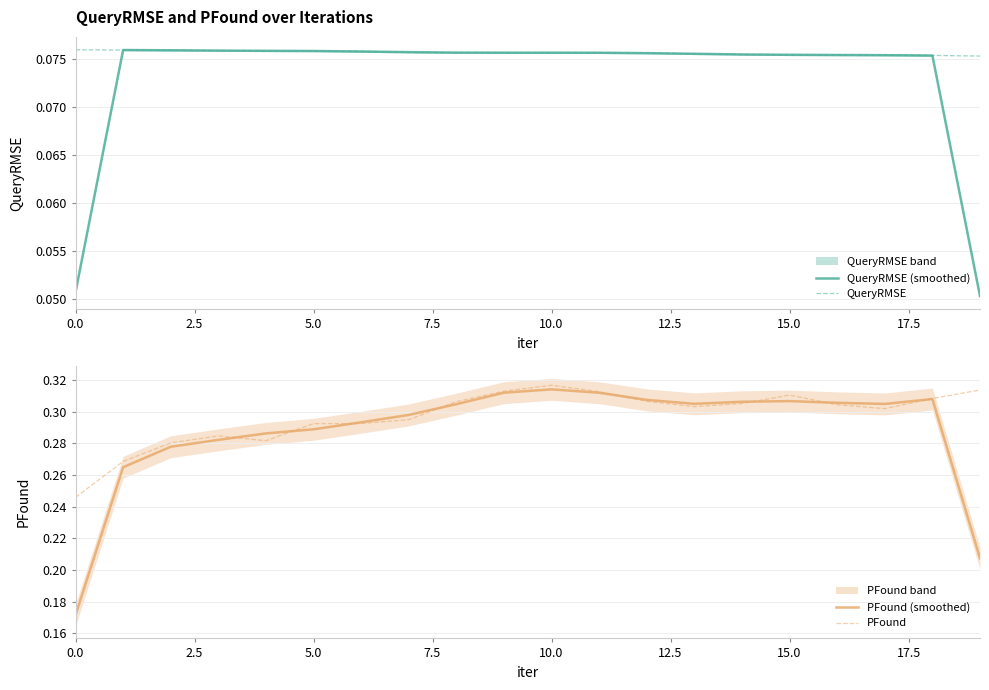

Reading left to right, list all the values displayed in this chart.

QueryRMSE (smoothed): 0.1	0.1	0.1	0.1	0.1	0.1	0.1	0.1	0.1	0.1	0.1	0.1	0.1	0.1	0.1	0.1	0.1	0.1	0.1	0.1
QueryRMSE: 0.1	0.1	0.1	0.1	0.1	0.1	0.1	0.1	0.1	0.1	0.1	0.1	0.1	0.1	0.1	0.1	0.1	0.1	0.1	0.1
PFound (smoothed): 0.2	0.3	0.3	0.3	0.3	0.3	0.3	0.3	0.3	0.3	0.3	0.3	0.3	0.3	0.3	0.3	0.3	0.3	0.3	0.2
PFound: 0.2	0.3	0.3	0.3	0.3	0.3	0.3	0.3	0.3	0.3	0.3	0.3	0.3	0.3	0.3	0.3	0.3	0.3	0.3	0.3